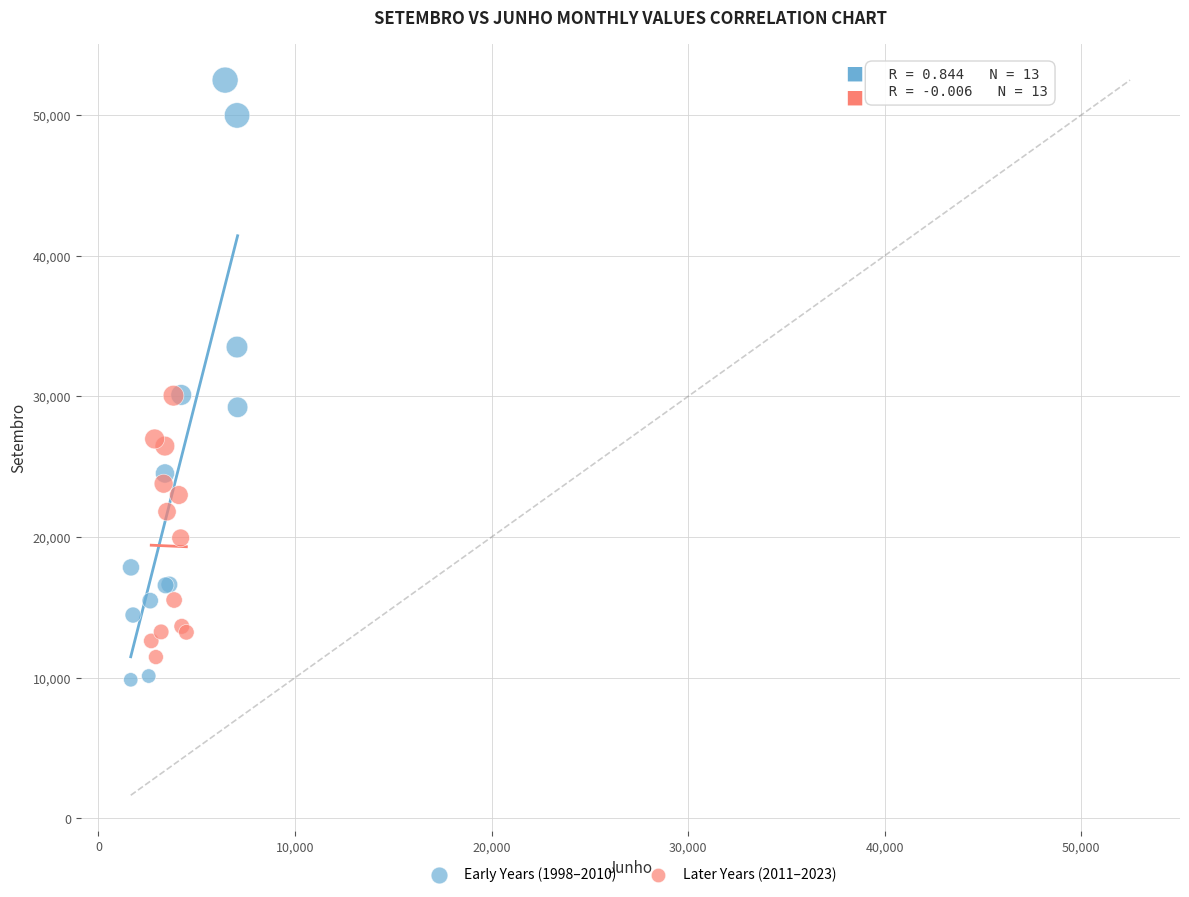

Which series reaches the maximum Y coordinate?

Early Years (1998–2010)